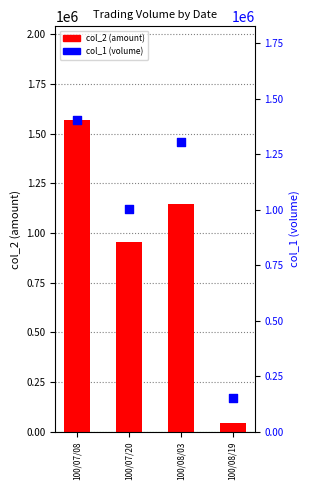

Which series has the largest total across all categories?

col_1